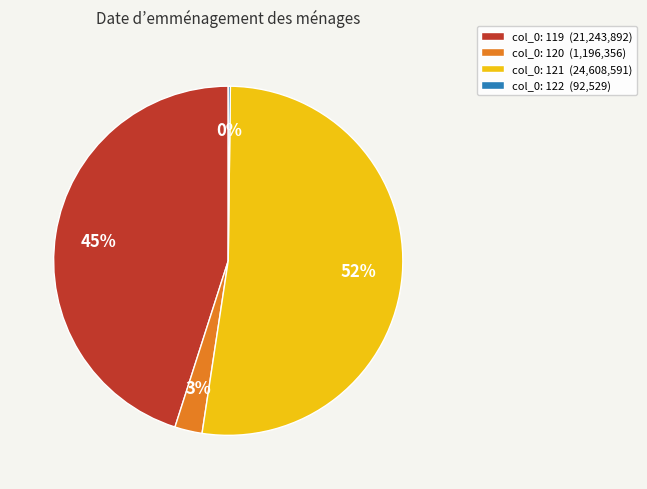

Which category has the biggest portion of the pie?

col_0: 121 (24,608,591)